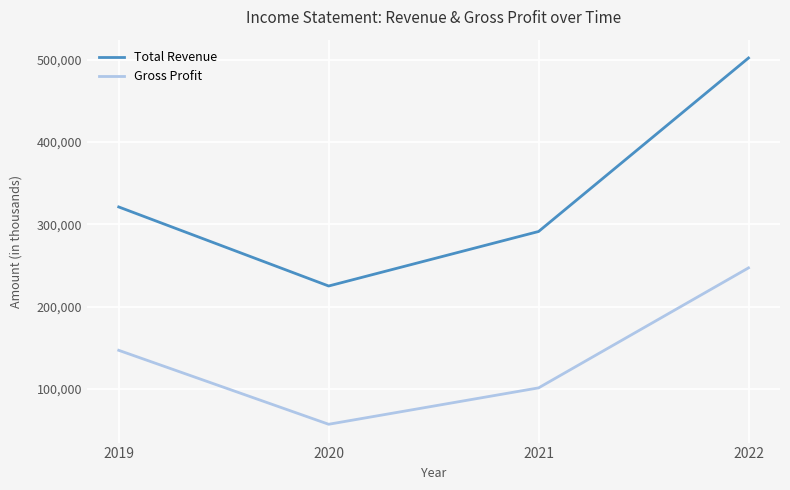

Reading left to right, transcribe all the data shown in this chart.

Total Revenue: 2019=321100	2020=225100	2021=291300	2022=502000
Gross Profit: 2019=147000	2020=57200	2021=101400	2022=247100